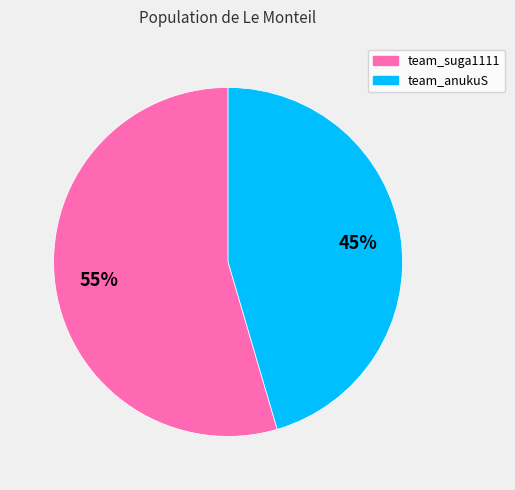

Rank the categories by value from lowest to highest.

team_anukuS, team_suga1111